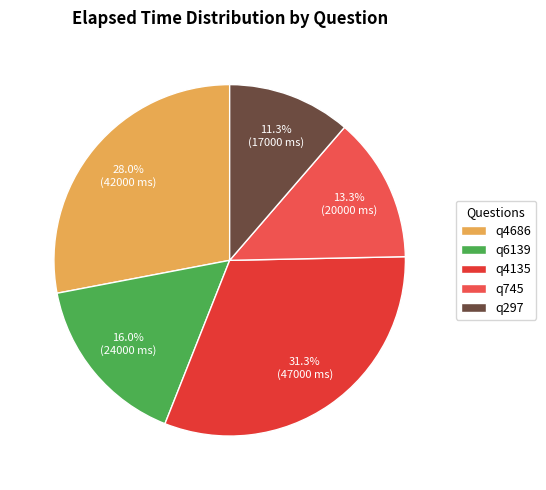

Between q745 and q4686, which is larger?

q4686